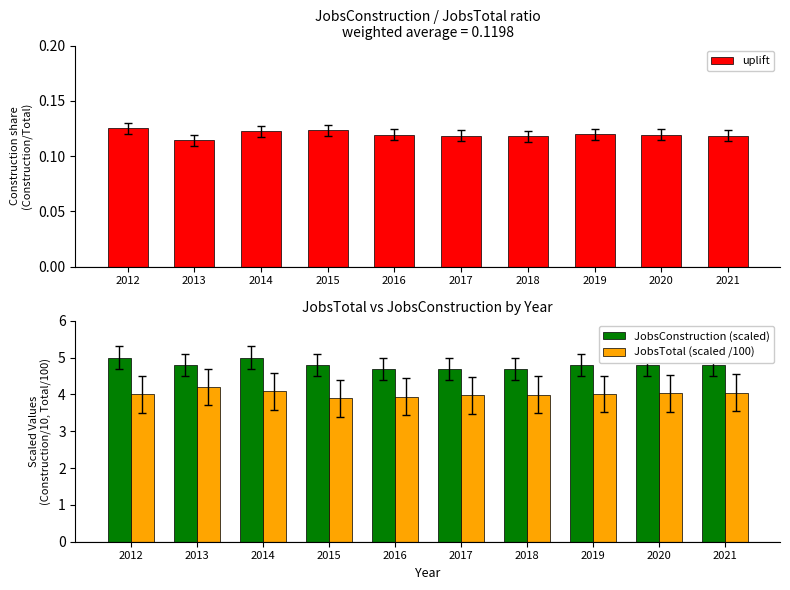

At which category does the chart reach its minimum across all series?

2013